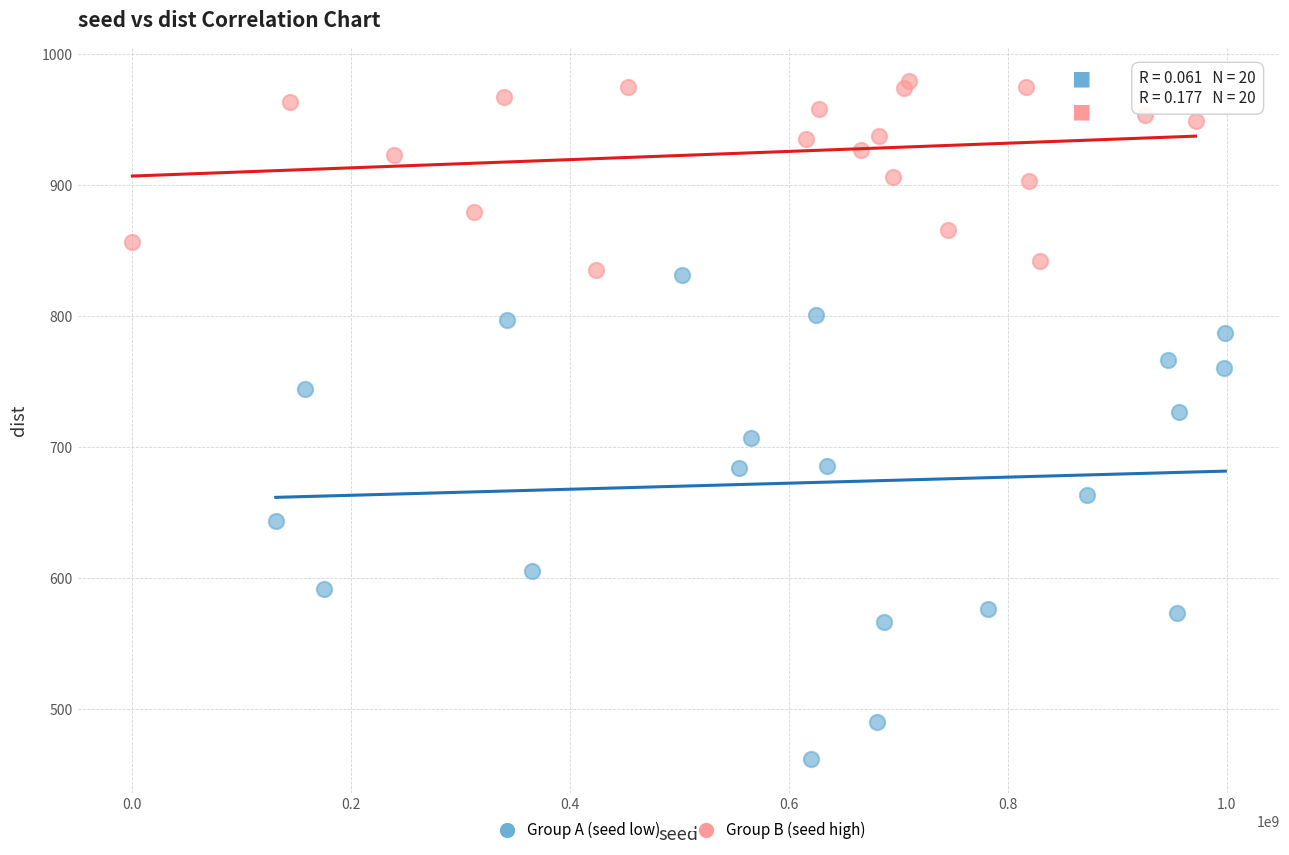

Which series reaches the maximum Y coordinate?

Group B (seed high)